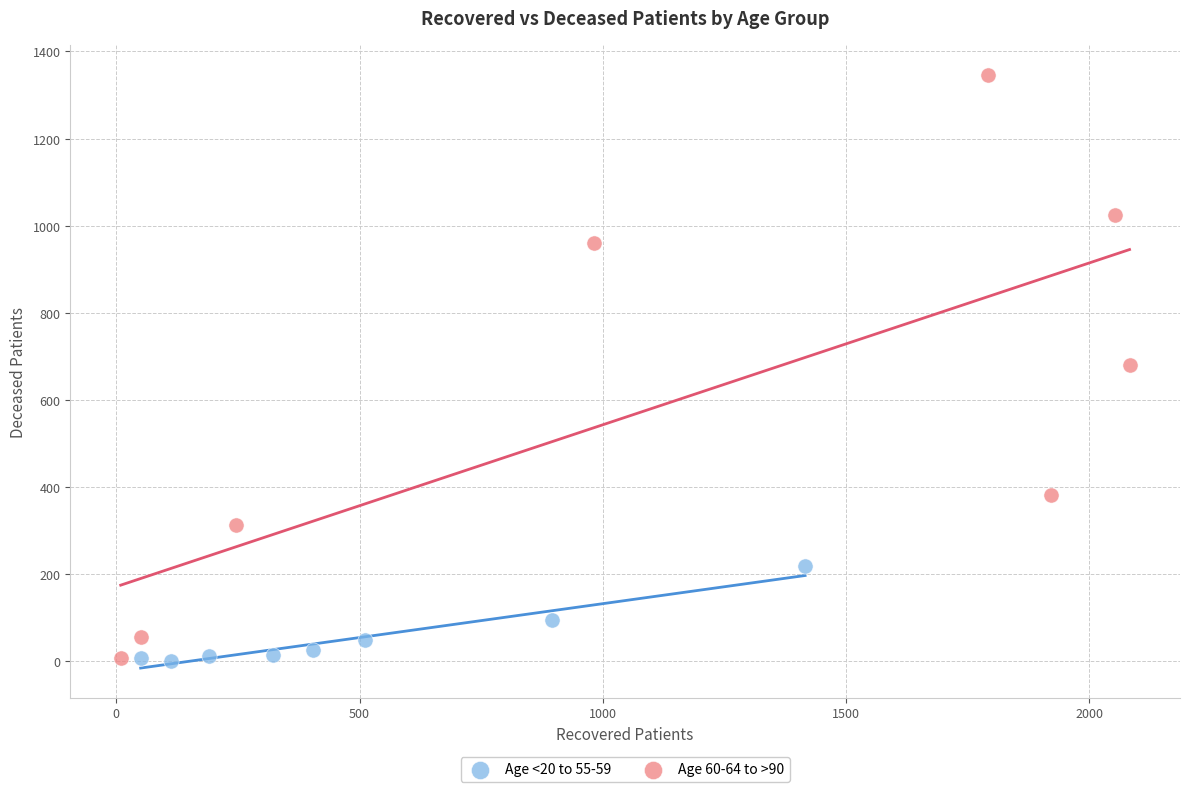

What are all the series names shown in the legend?

Age <20 to 55-59, Age 60-64 to >90